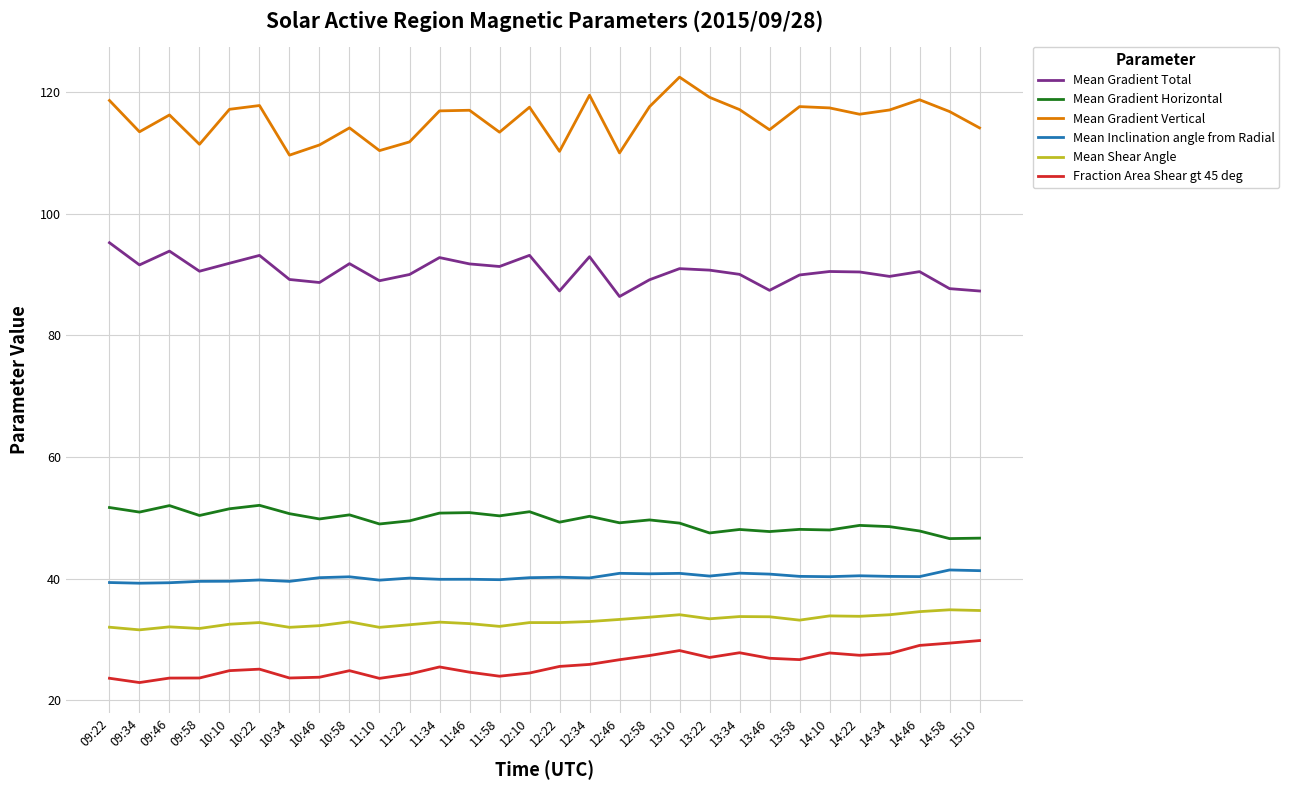

Does the chart have visible grid lines?

Yes